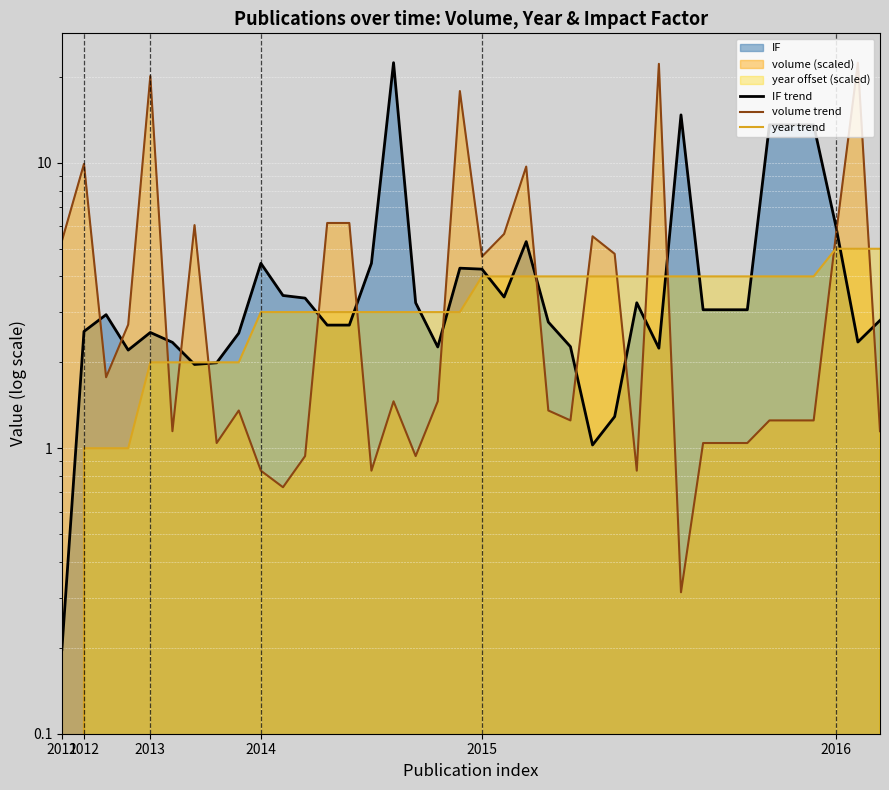

Which series has the widest spread of values?

IF trend